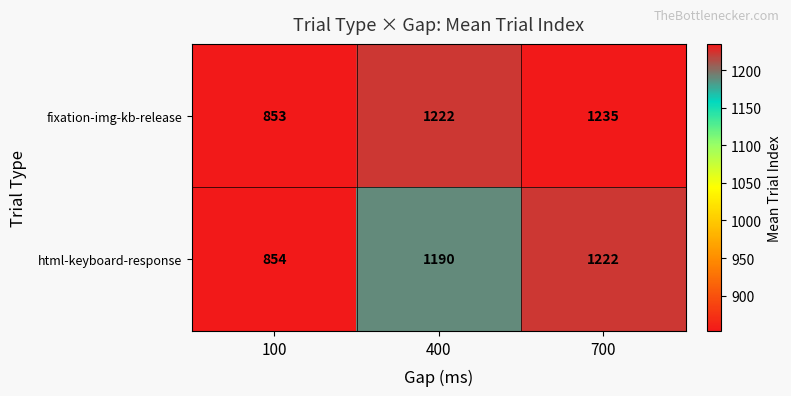

What is the approximate value of fixation-img-kb-release at 700, to the nearest 50?

1250